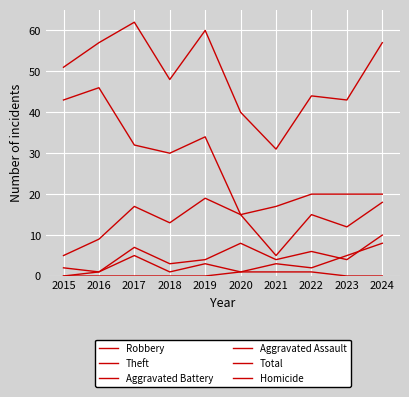

True or false: Homicide and Theft intersect in this chart.

False